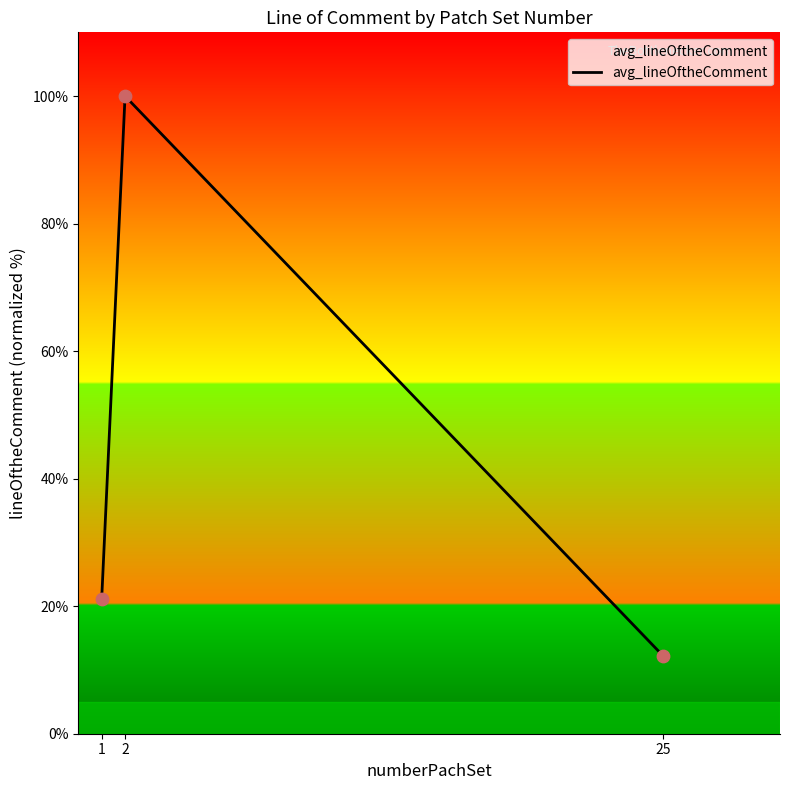

Between 25 and 1, which is larger?

1